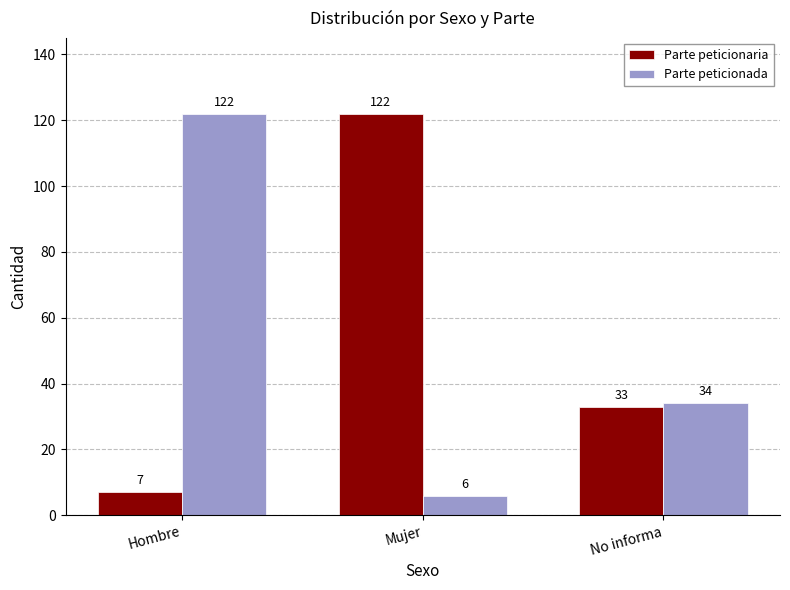

The value of Parte peticionada at Hombre is 122. True or false?

True